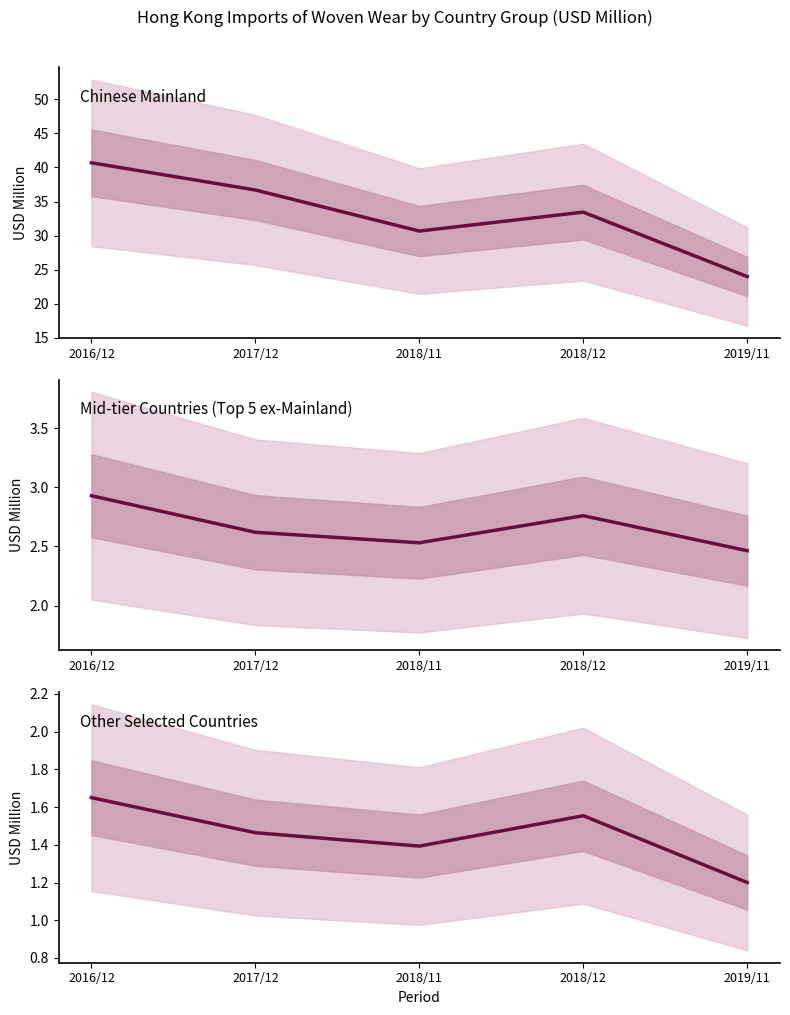

What is the sum of all India+Cambodia+SriLanka+Korea+Japan+Malaysia+USA values?

7.3